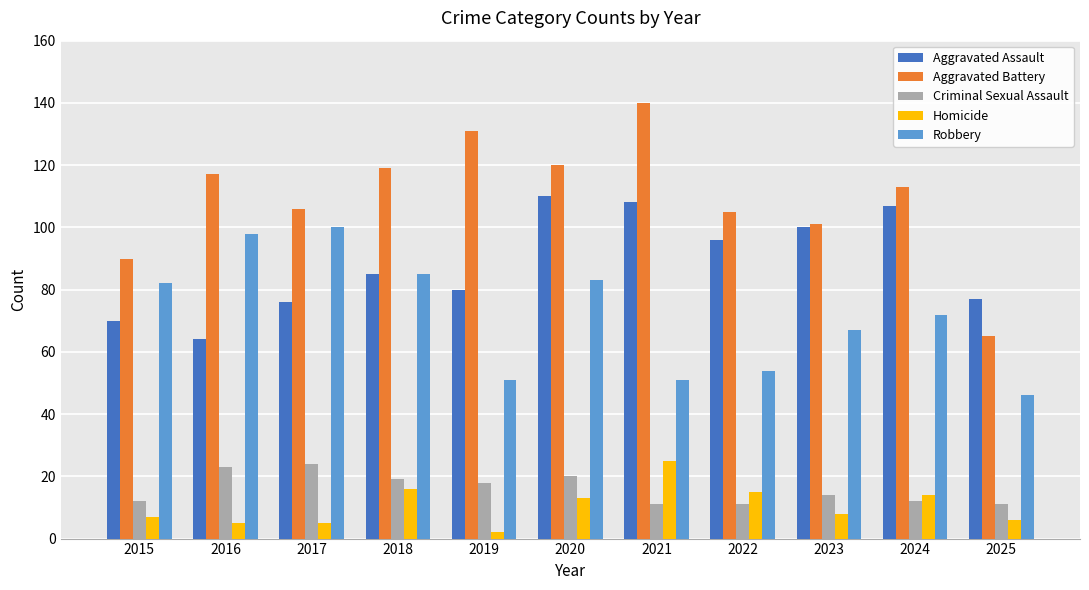

Which label corresponds to the largest value in the chart?

2021